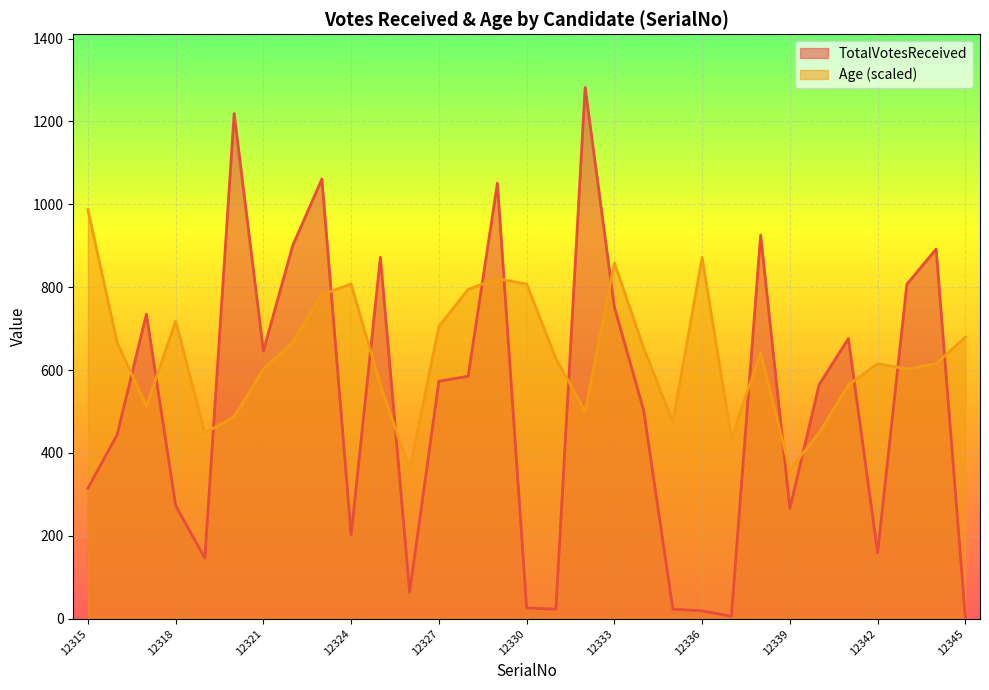

What are all the series names shown in the legend?

TotalVotesReceived, Age (scaled)